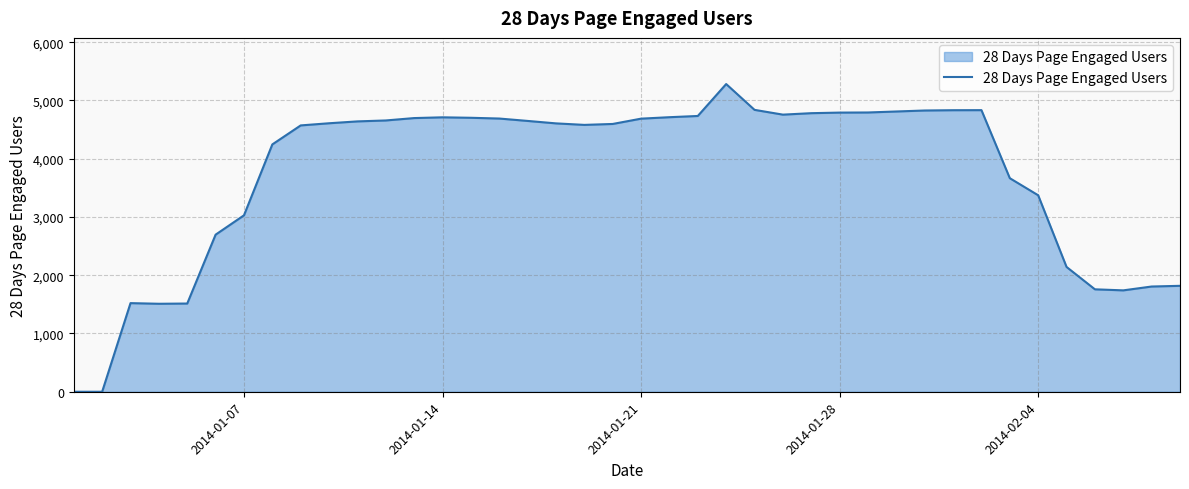

What is the difference between the maximum and minimum values?

5281